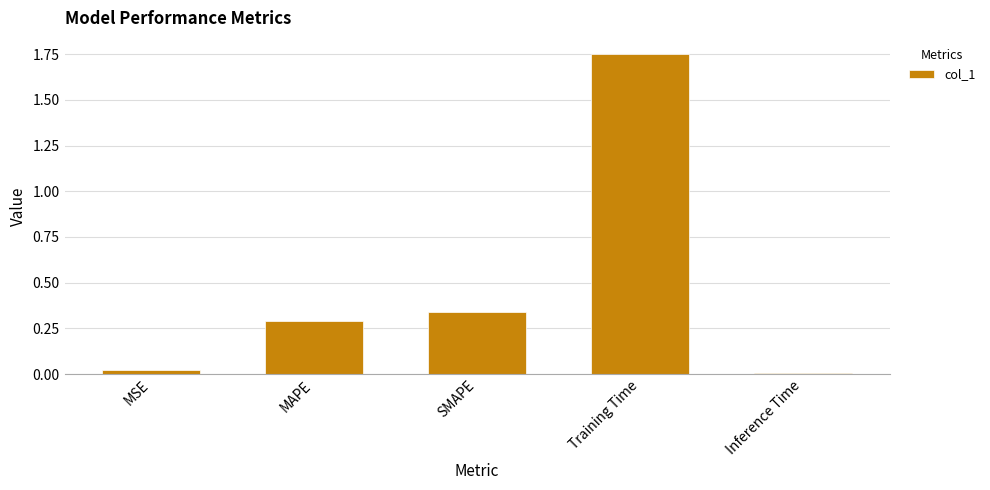

True or false: the data shows 0.3 at MAPE.

True